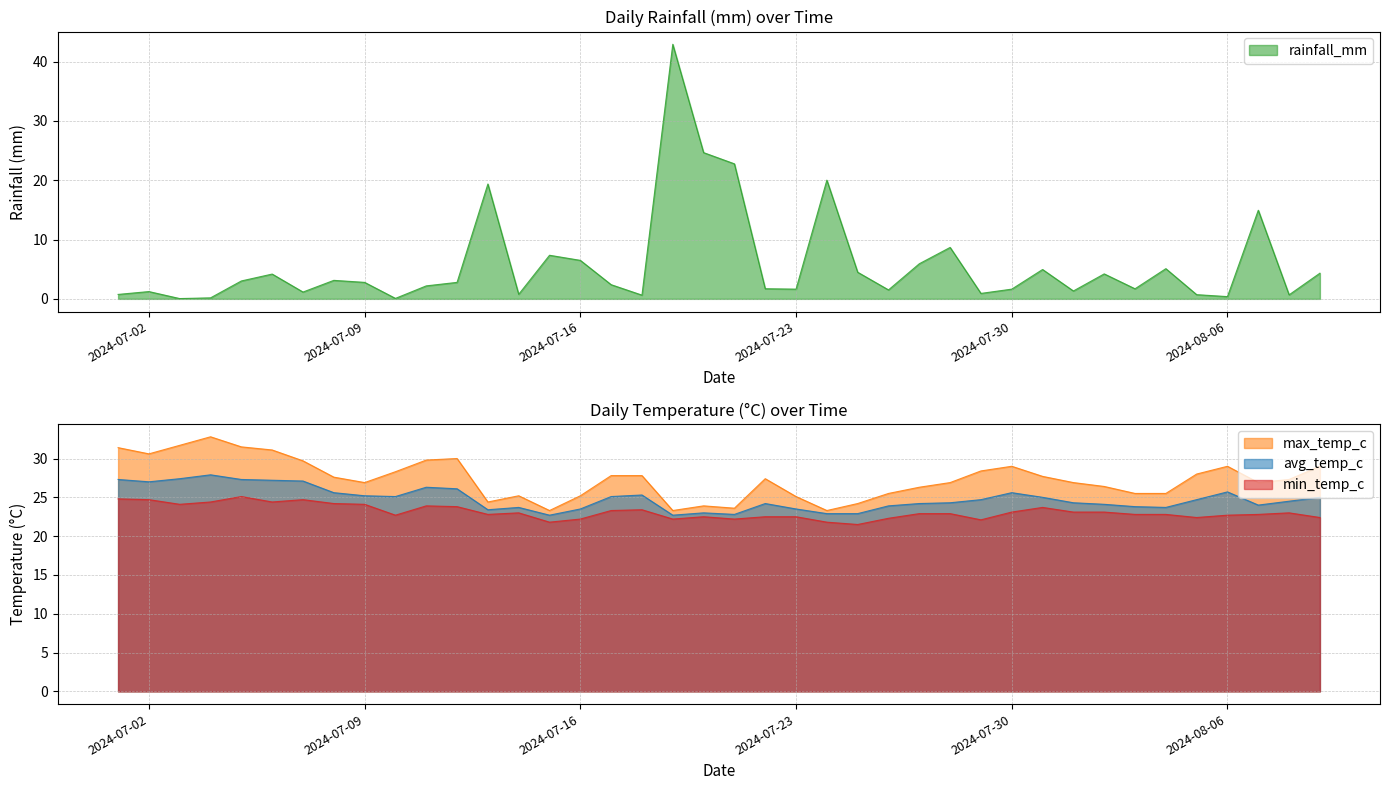

What is the maximum value shown in the chart?

42.9